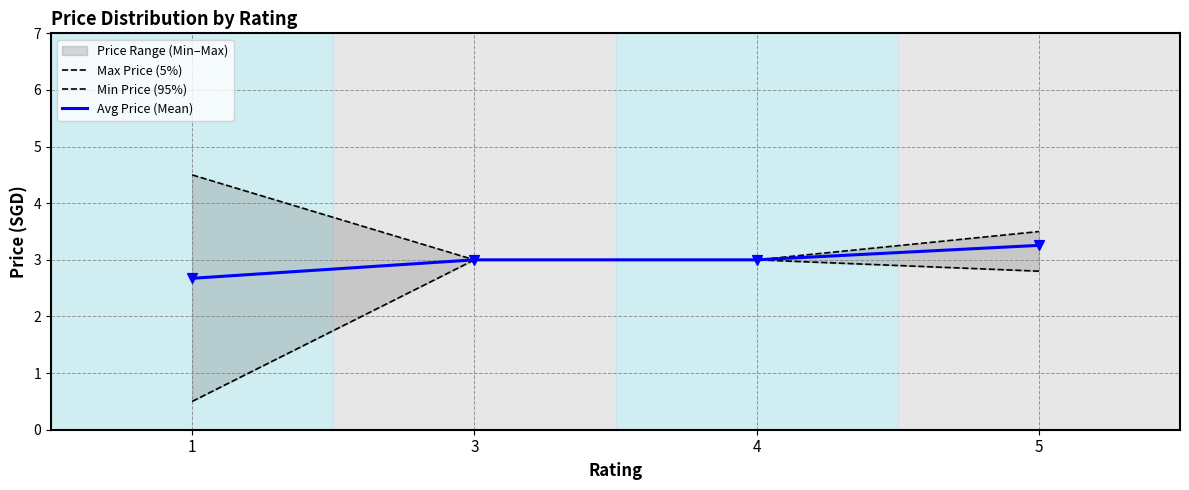

Is the value of Min Price (95%) at 3 greater than the value of Avg Price (Mean) at 3?

No